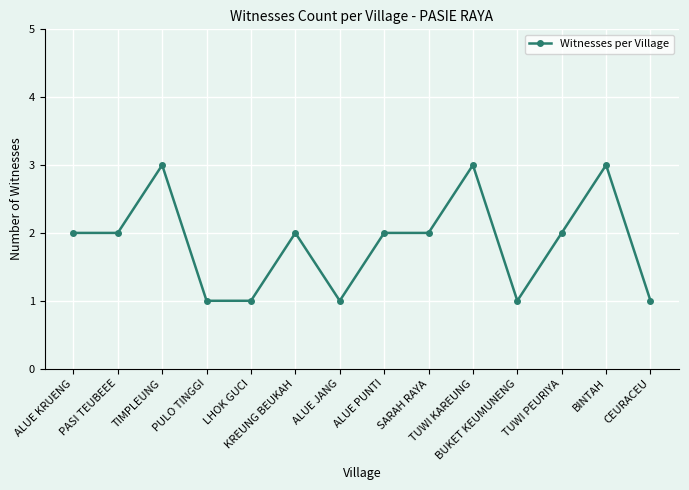

Reading right to left, transcribe all the data shown in this chart.

1	3	2	1	3	2	2	1	2	1	1	3	2	2